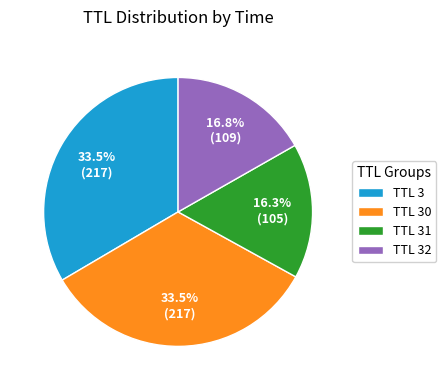

Between TTL 31 and TTL 3, which is larger?

TTL 3